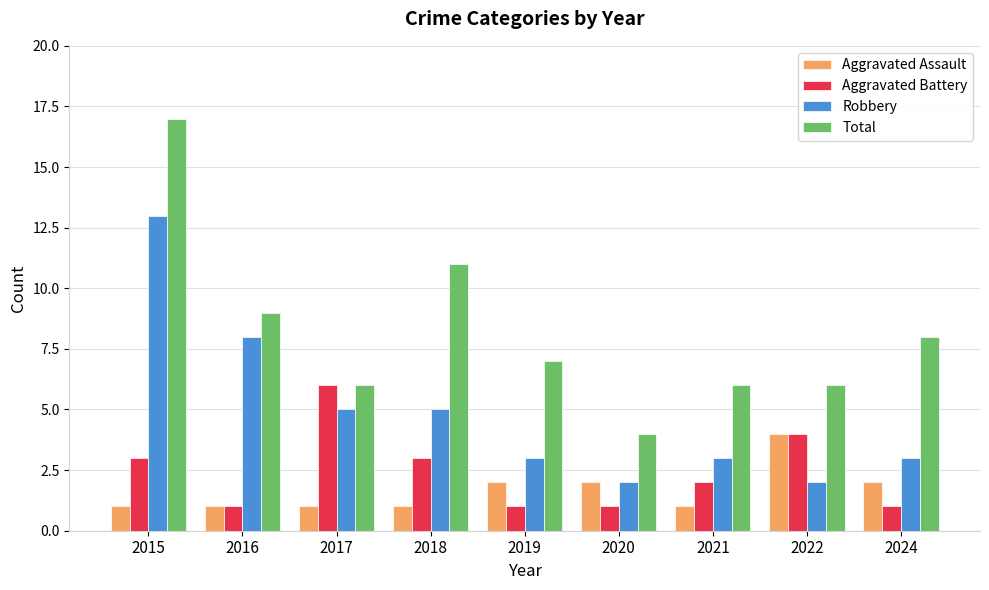

What is the lowest value of the Aggravated Assault series?

1